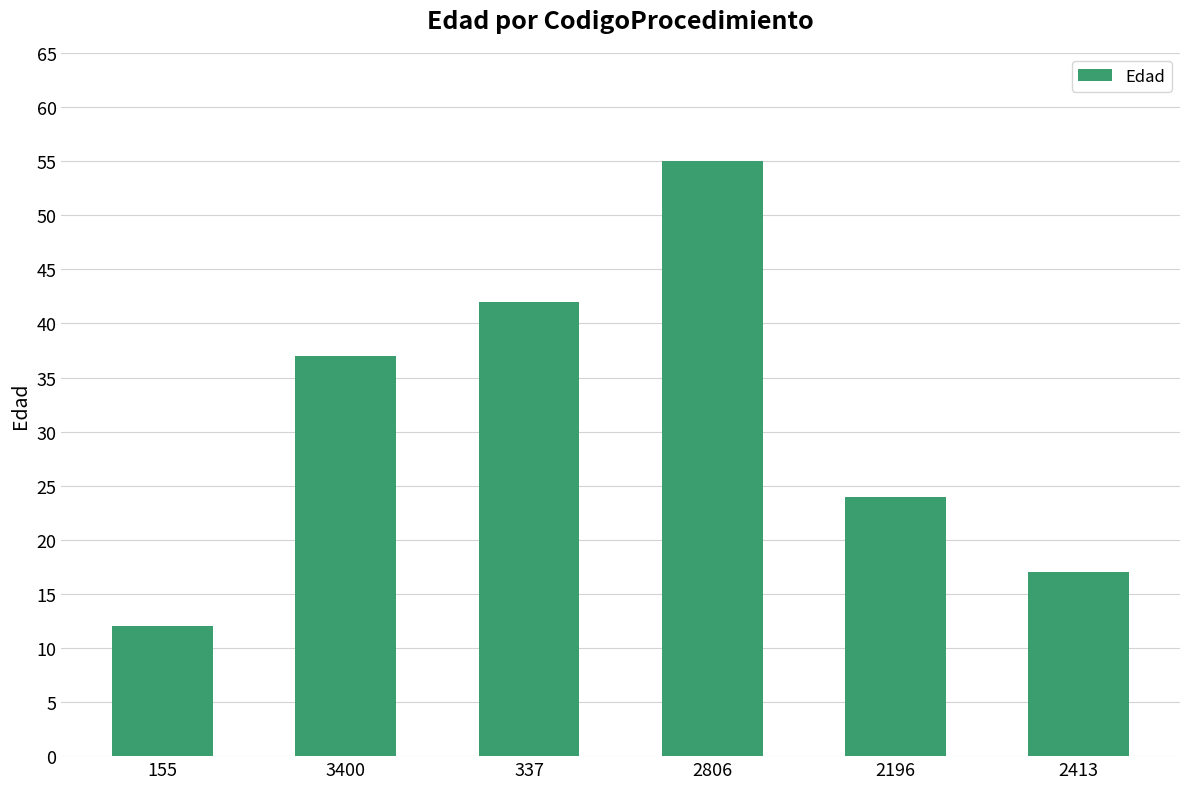

True or false: the data shows 19 at 155.

False